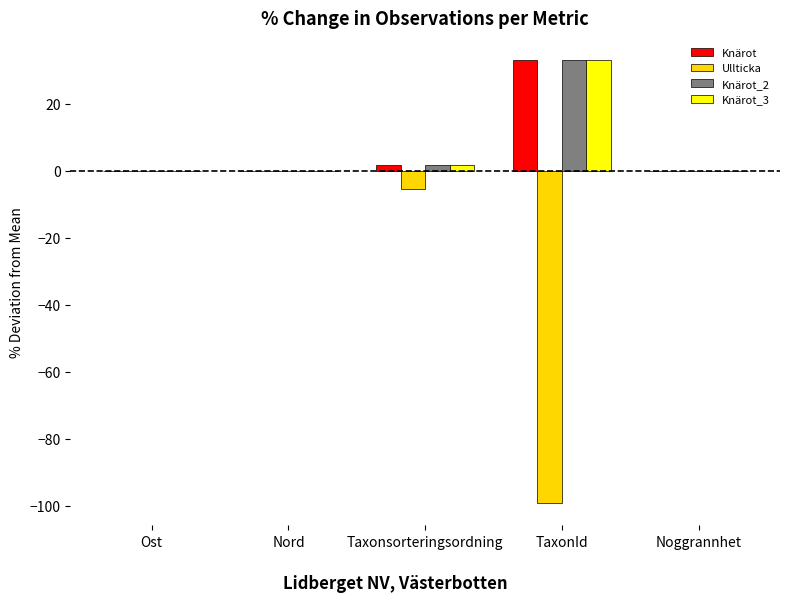

True or false: Ullticka has a value of 53.4 at Noggrannhet.

False